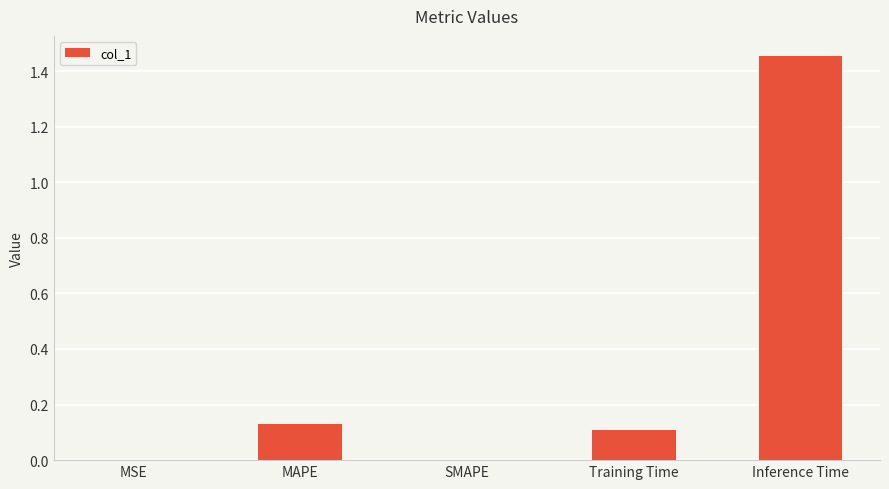

True or false: the data shows 1.0 at SMAPE.

False